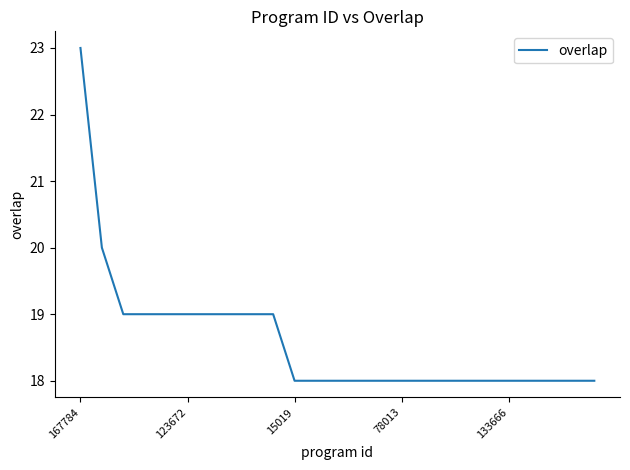

What is the sum of all values?

465